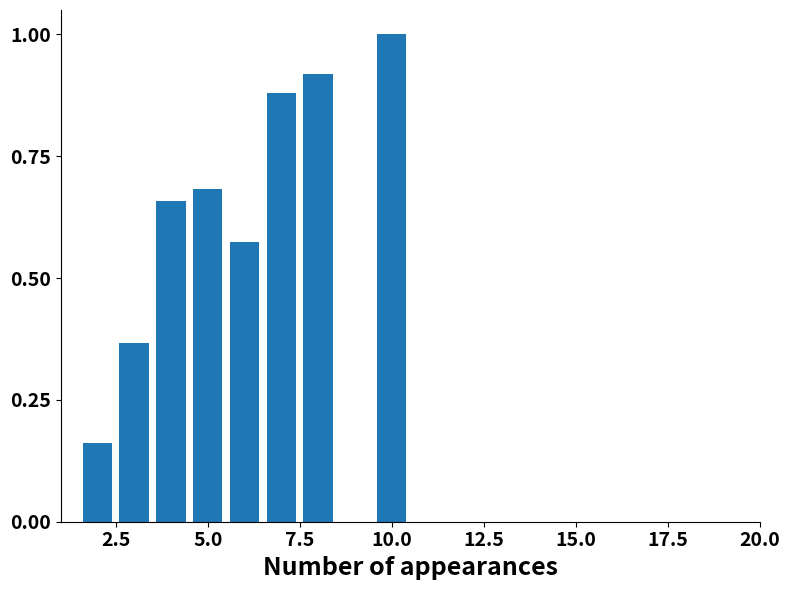

What is the value of the 8th bar from the left?

1.0